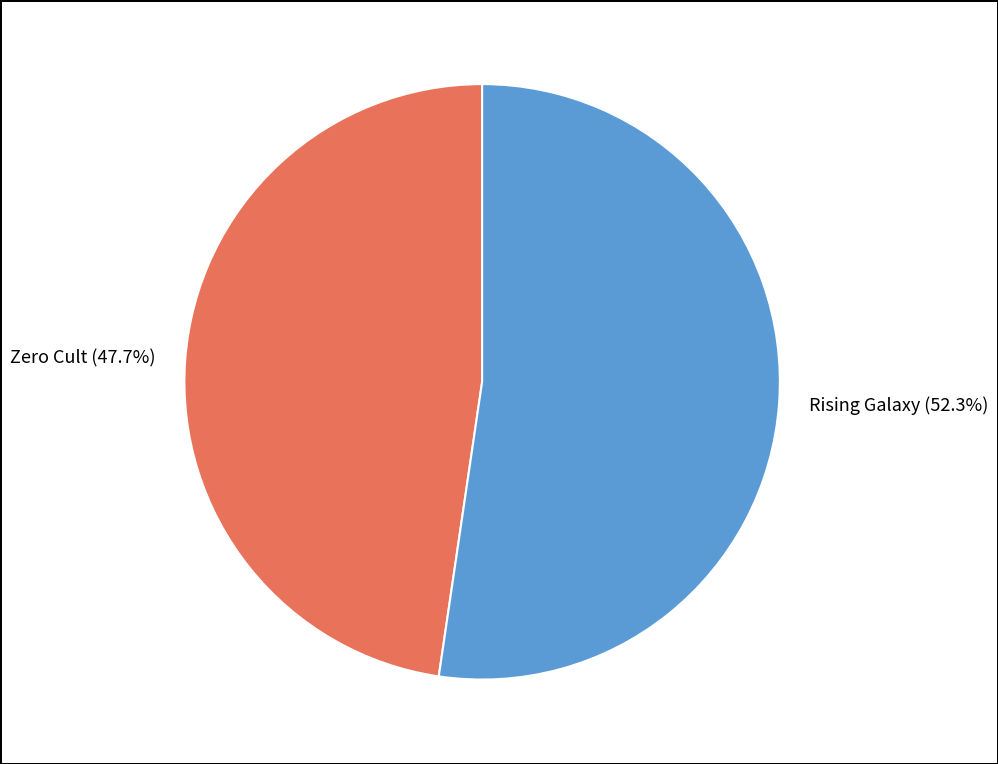

Does Rising Galaxy account for over 50% of the chart?

Yes